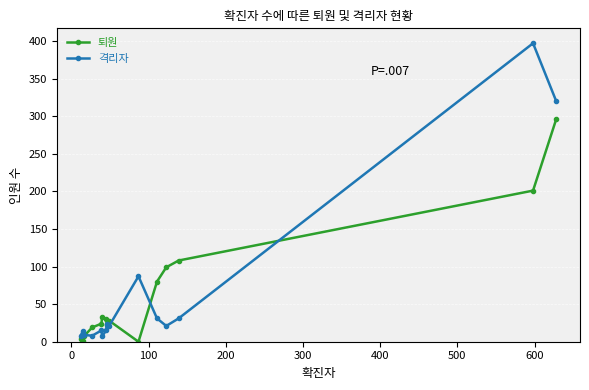

What are all the series names shown in the legend?

퇴원, 격리자